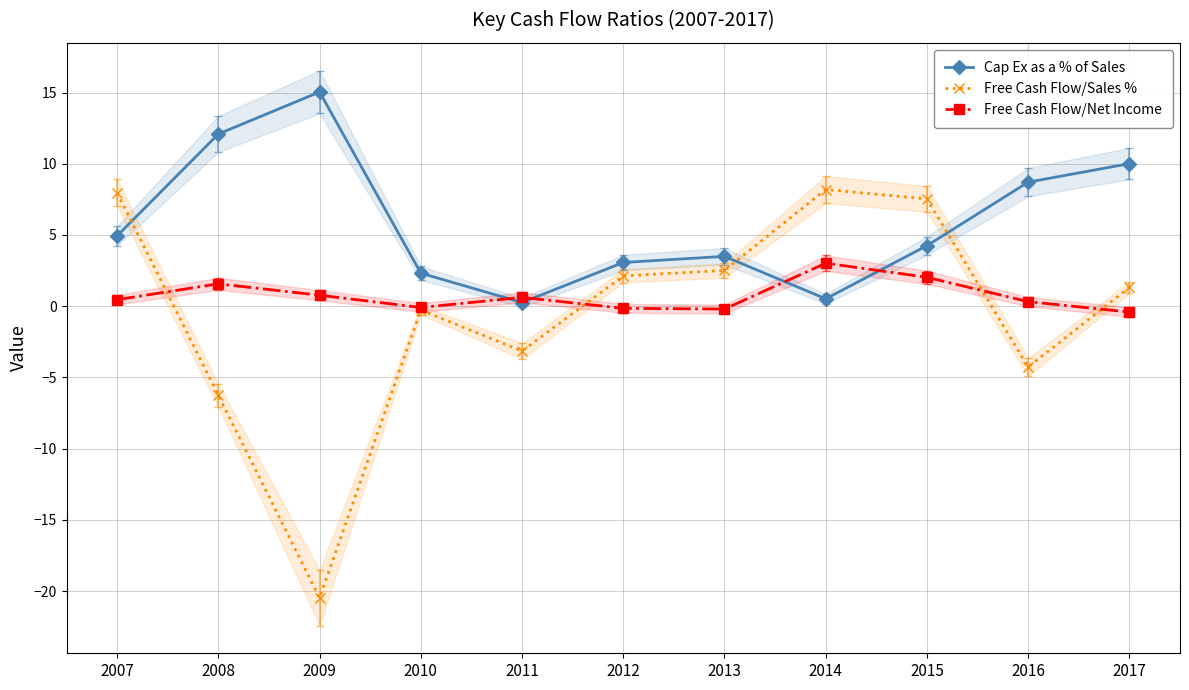

Where do Free Cash Flow/Net Income and Free Cash Flow/Sales % first cross each other?

2007 and 2008